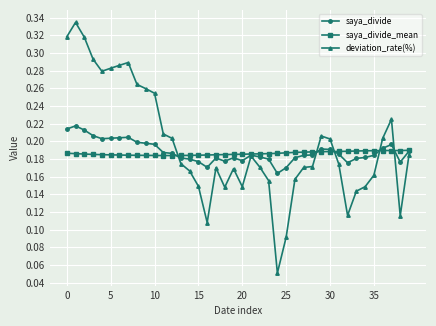

Which series has the largest range (max minus min)?

deviation_rate(%)